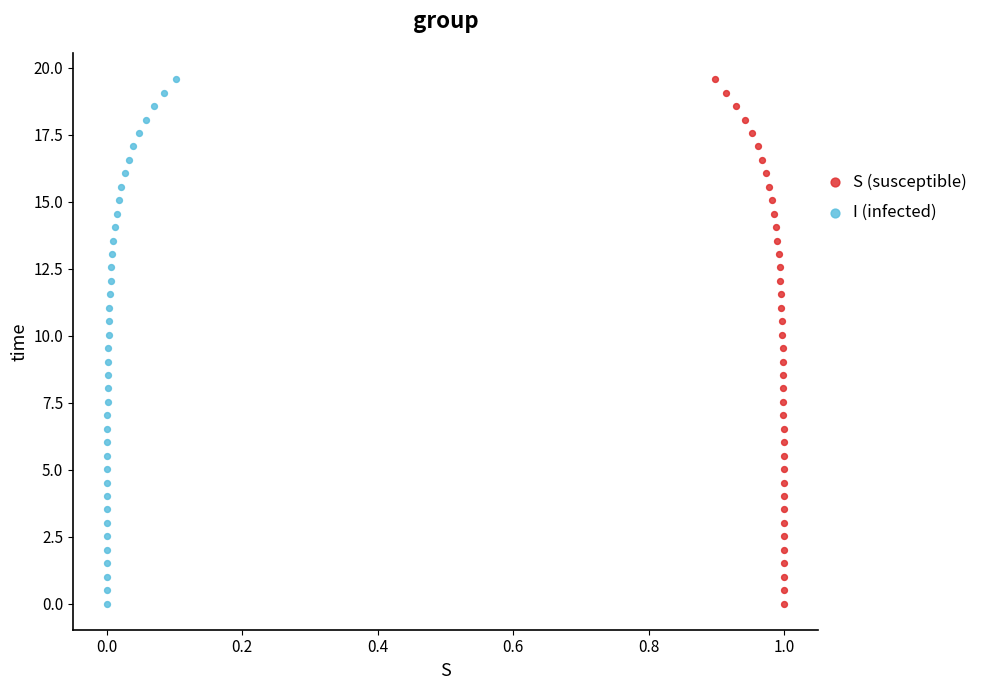

What are all the series names shown in the legend?

S (susceptible), I (infected)